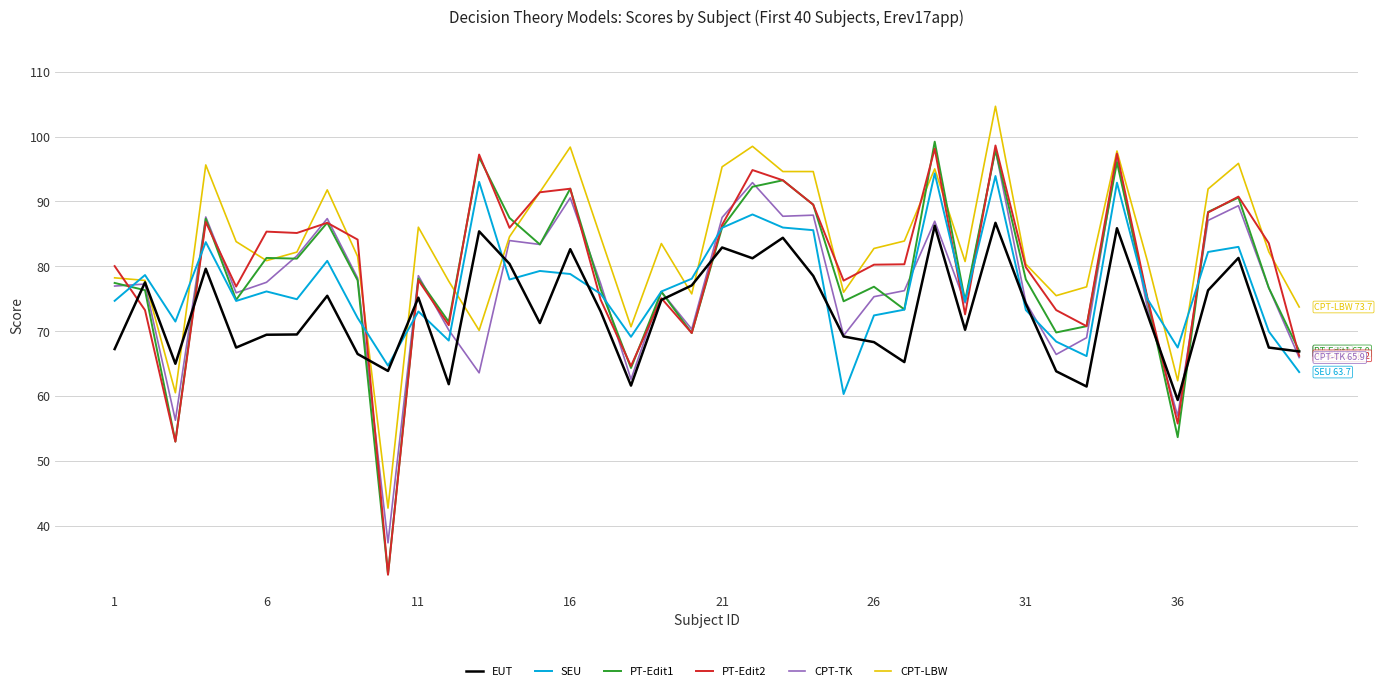

What is the difference between the maximum and minimum values in the CPT-LBW series?

62.0